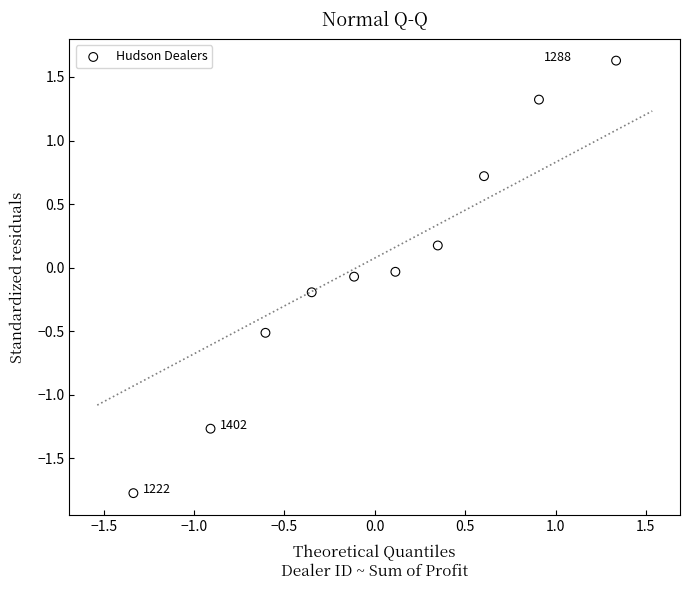

What is the range of X values (max minus min)?

2.7